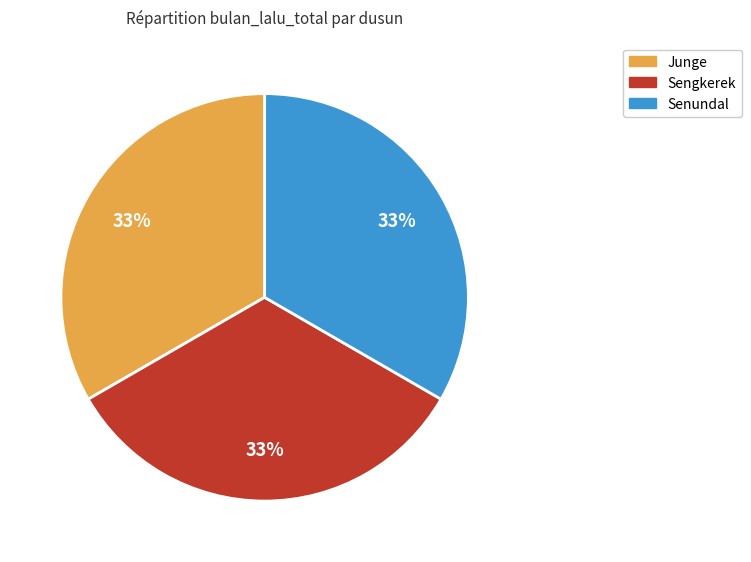

How many segments does this pie chart have?

3